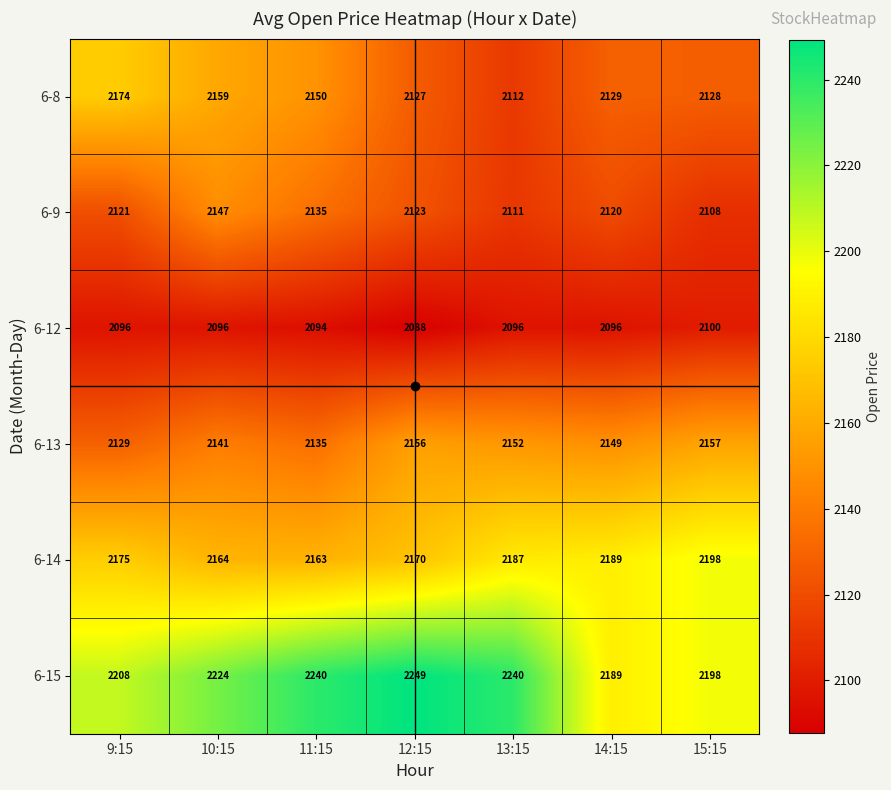

Which series changed the most between 10:15 and 15:15?

6-9